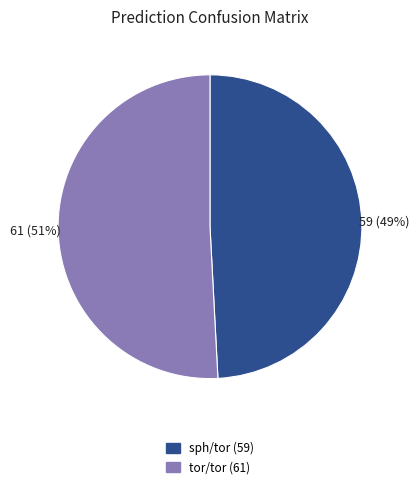

Do tor/tor (61) and sph/tor (59) together represent more than half of the pie?

Yes